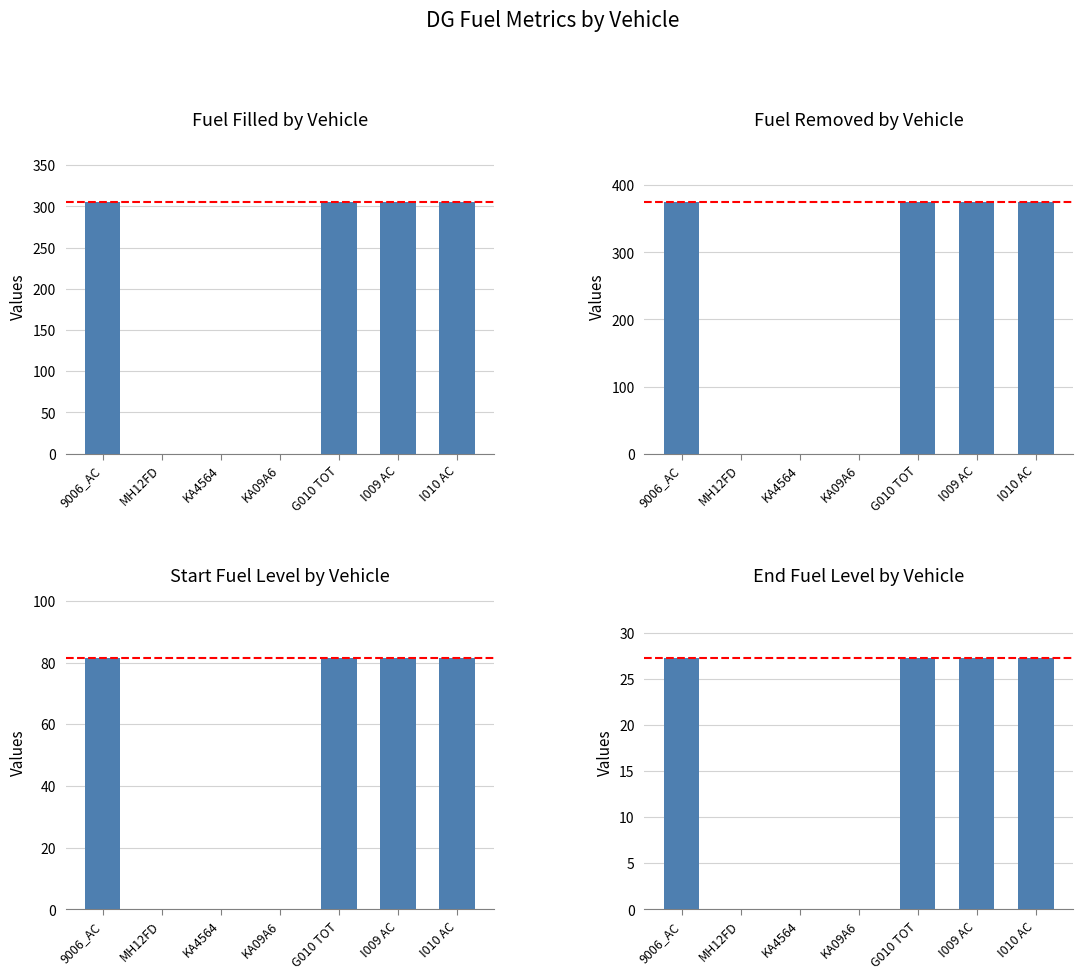

Rank the categories by Fuel Filled value from lowest to highest.

MH12FD, KA4564, KA09A6, 9006_AC, G010 TOT, I009 AC, I010 AC